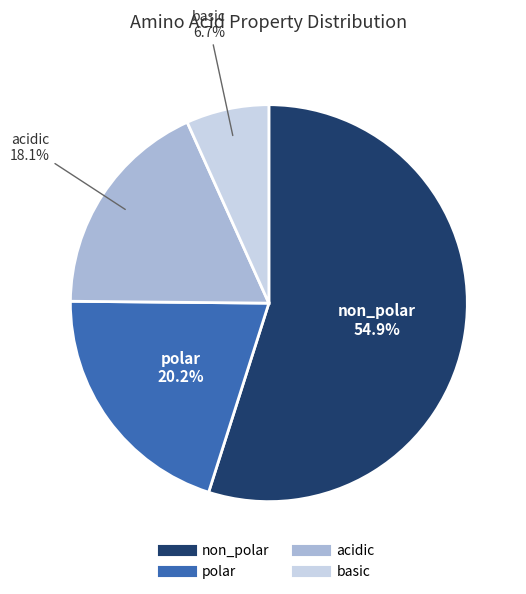

Count the number of slices in the pie.

4